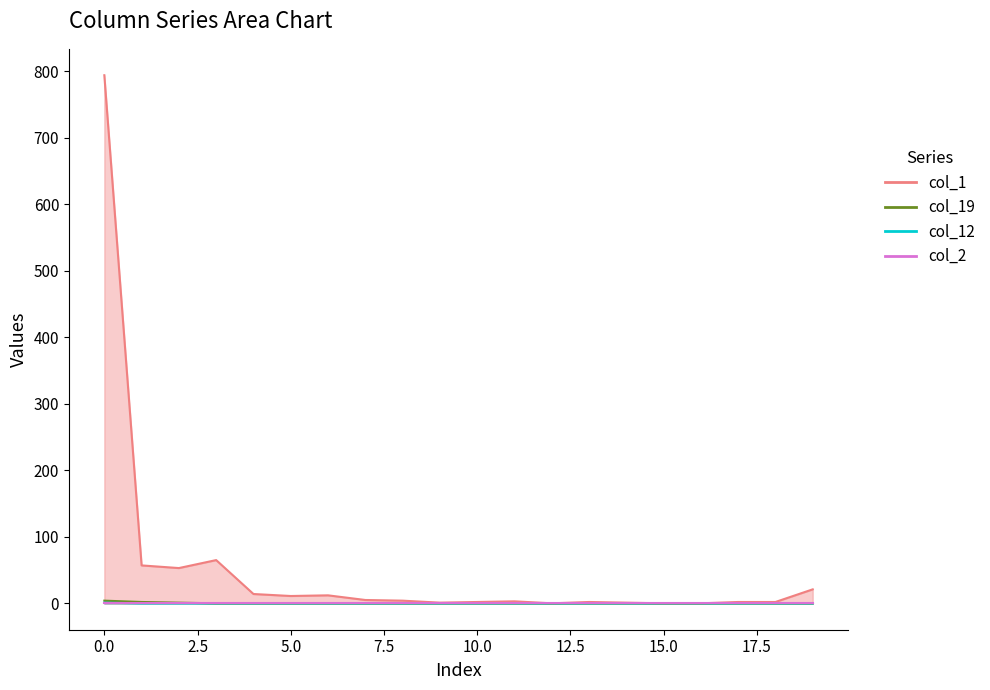

Rank the categories by col_1 value from highest to lowest.

0, 3, 1, 2, 19, 4, 6, 5, 7, 8, 11, 10, 13, 17, 18, 9, 14, 12, 15, 16